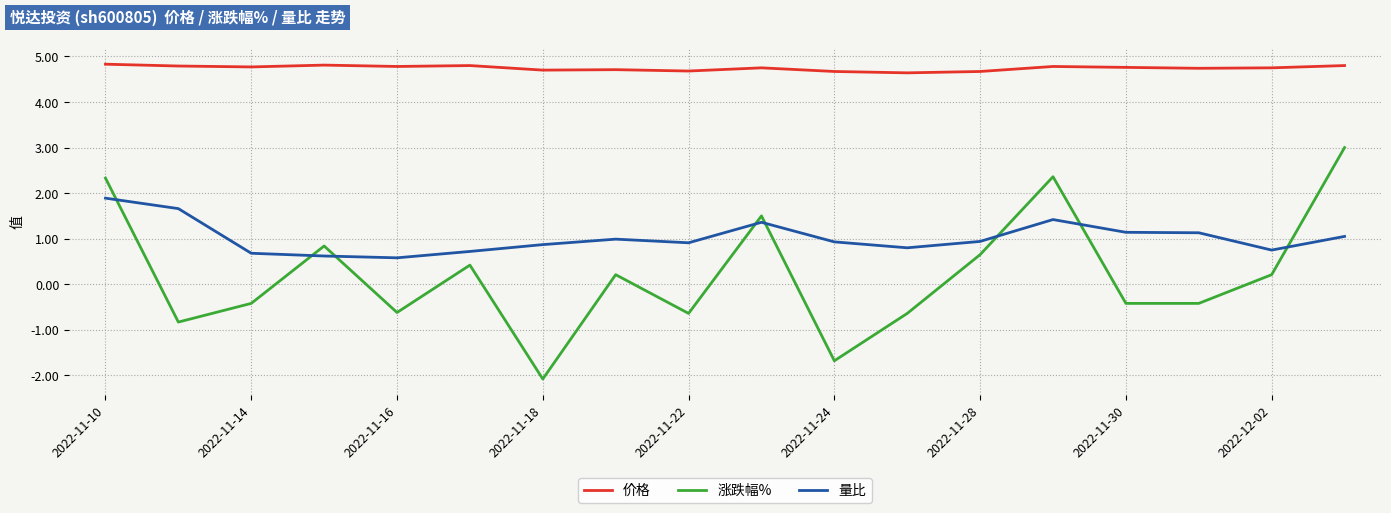

How many categories are shown in the chart?

18